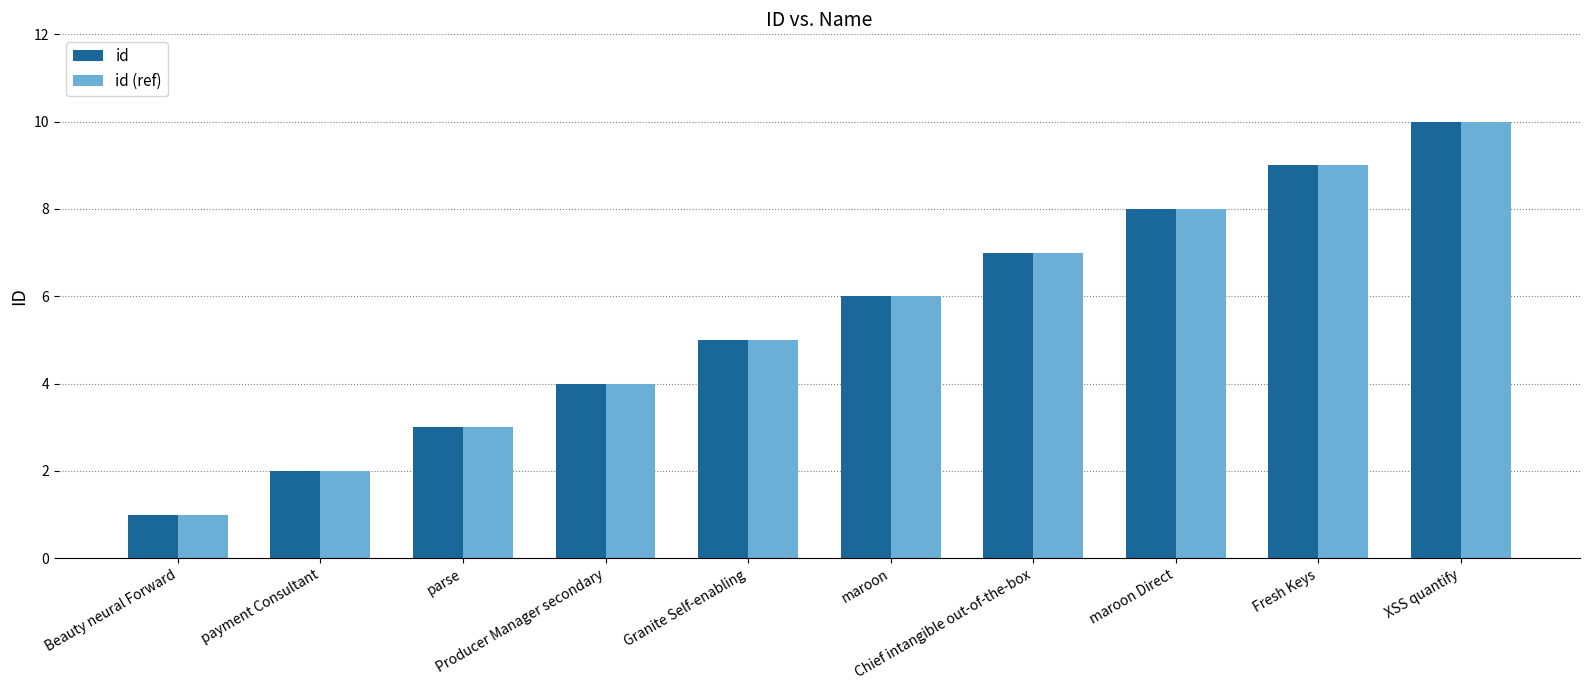

What is the difference between the maximum and minimum values in the id series?

9